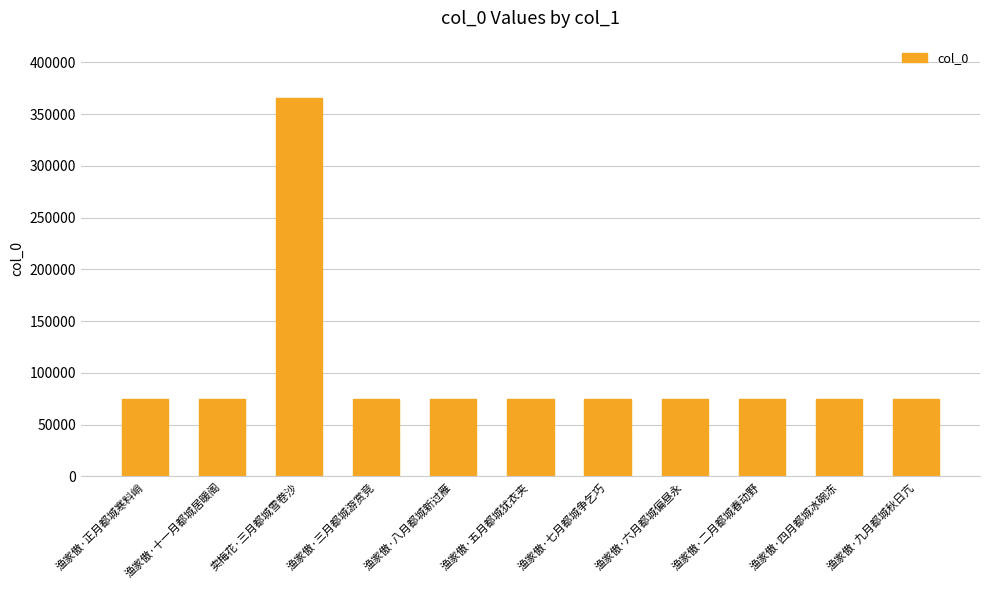

What is the maximum value shown in the chart?

366145